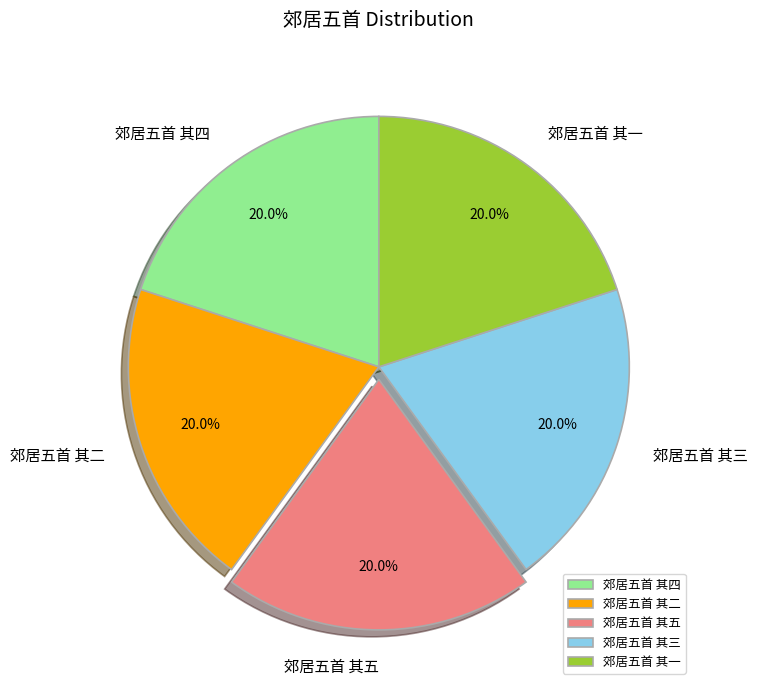

How much of the chart is everything except 郊居五首 其五?

80.0%